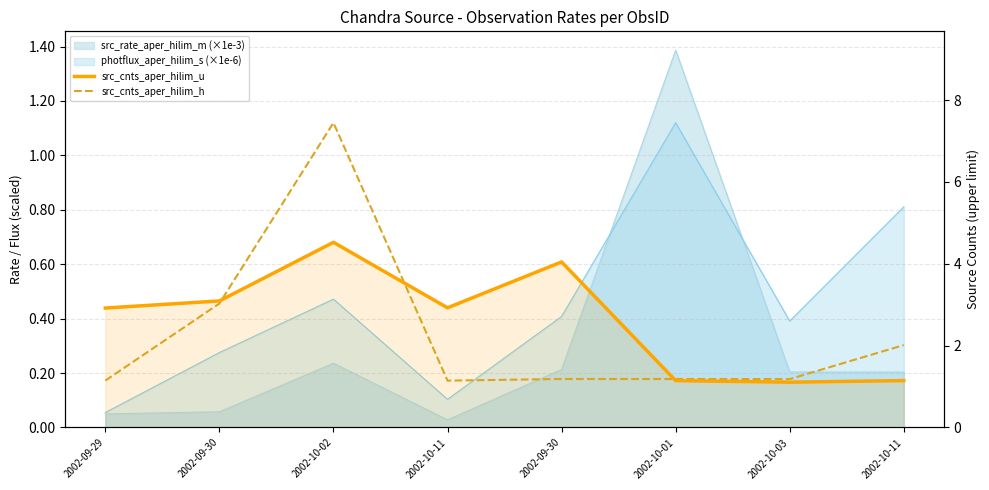

True or false: src_cnts_aper_hilim_h has a value of 1.2 at 2002-10-03.

True